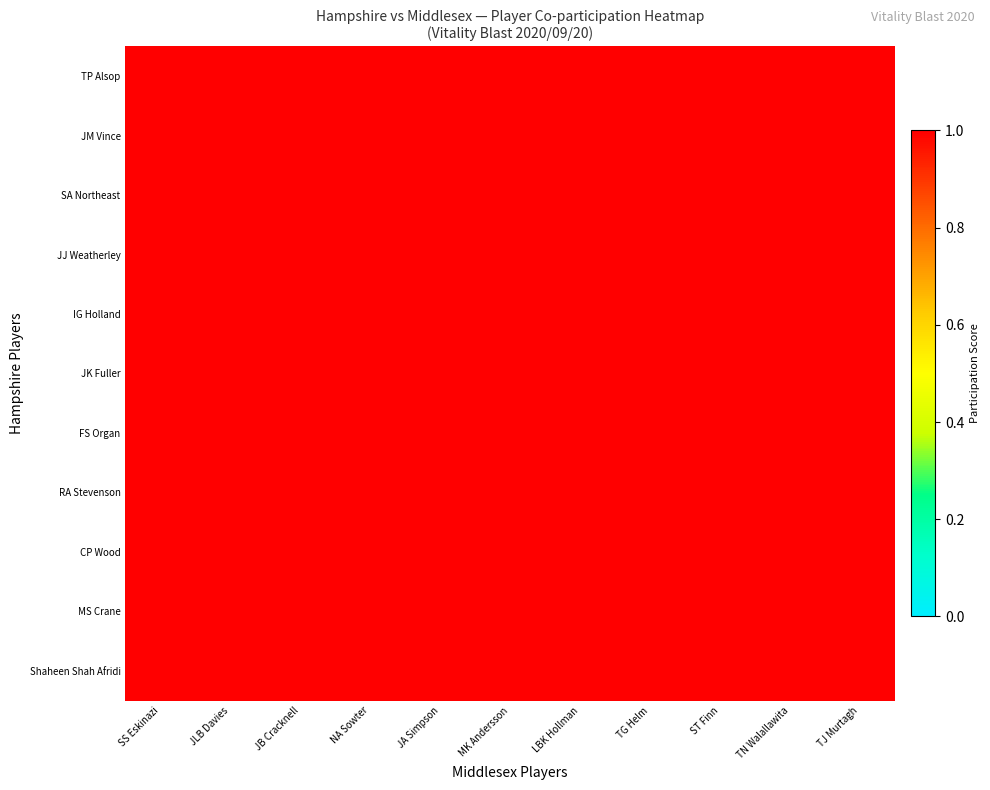

Is it true that Middlesex equals 2 at TG Helm?

False